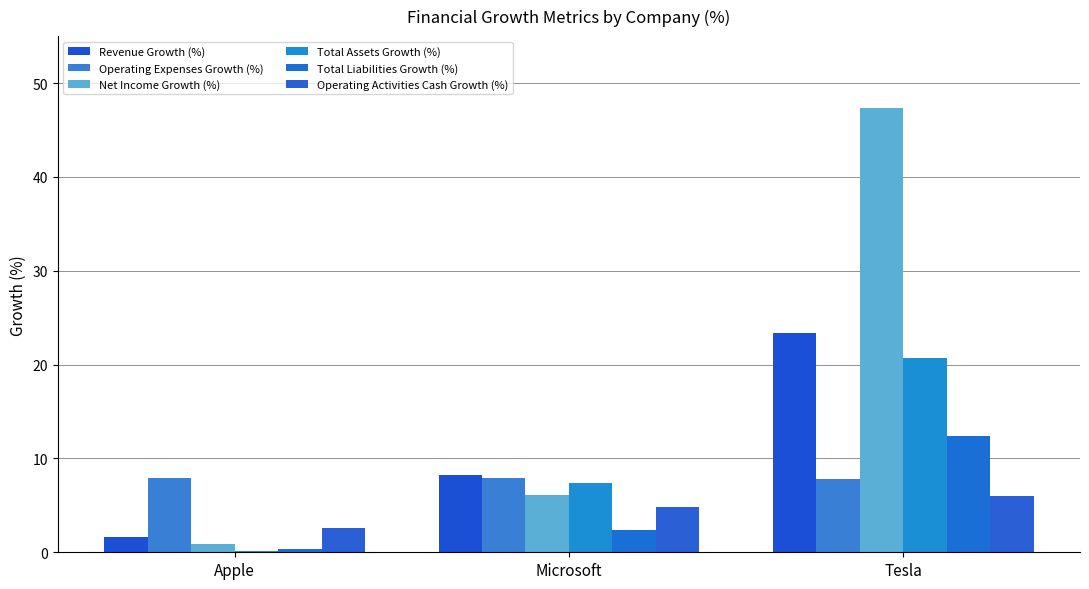

Are the bars horizontal?

No